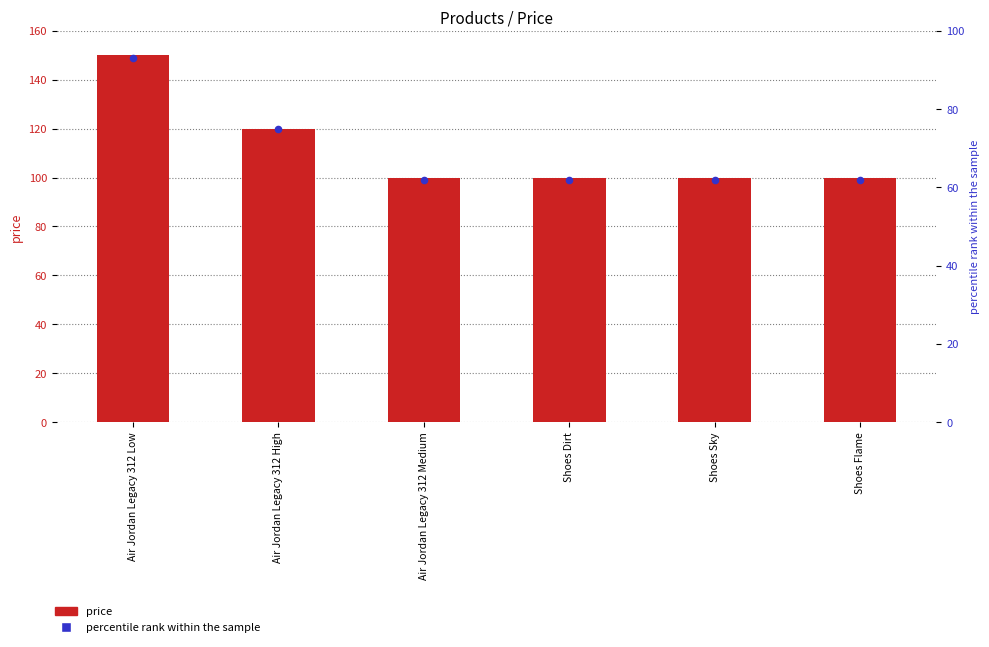

Which series has the widest spread of Y values?

price